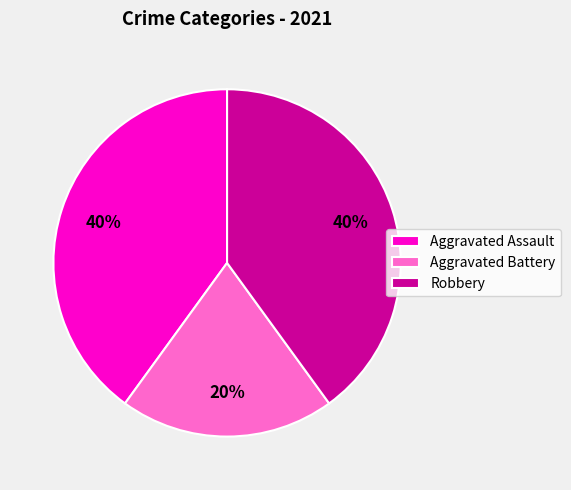

Which slice is the smallest?

Aggravated Battery